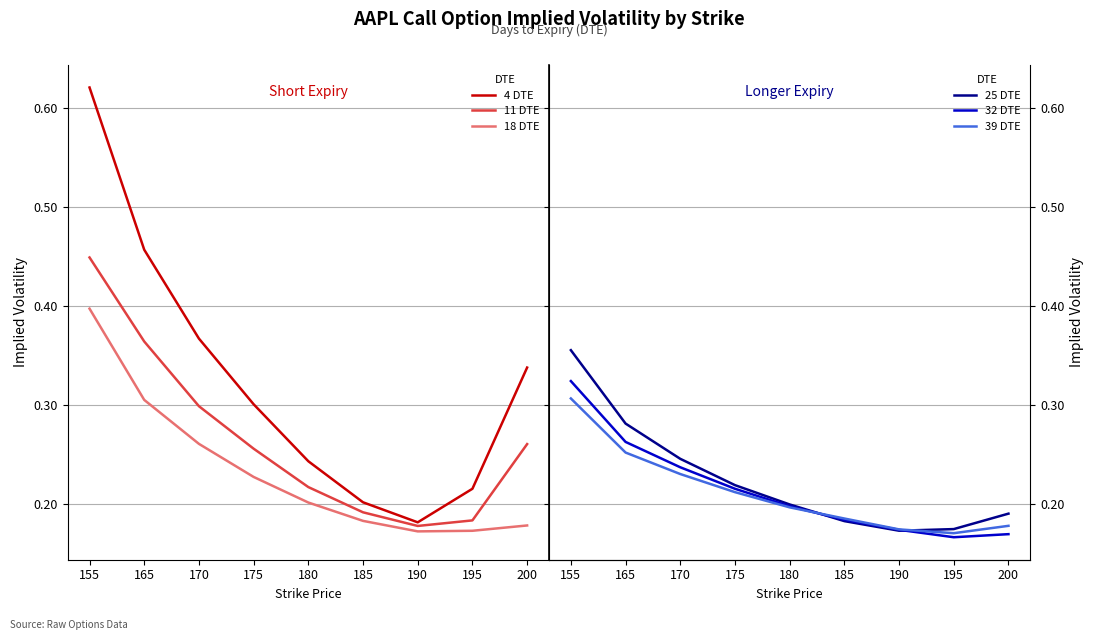

The value of 39 DTE at 175 is 0.0. True or false?

False